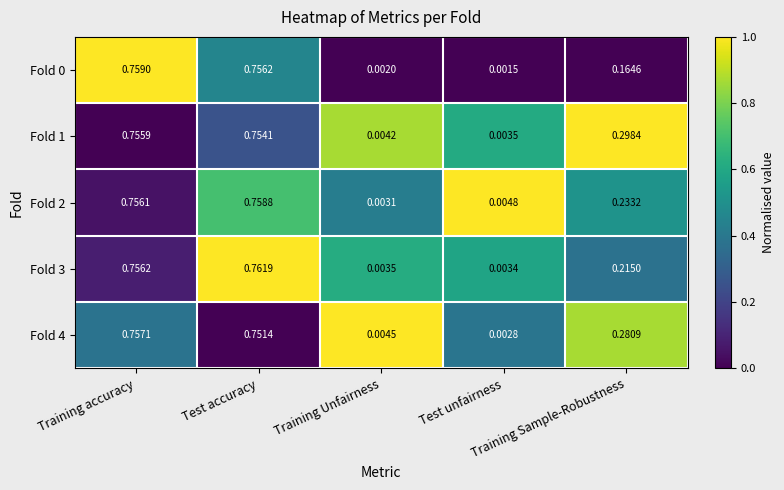

How many data points does each series have?

5